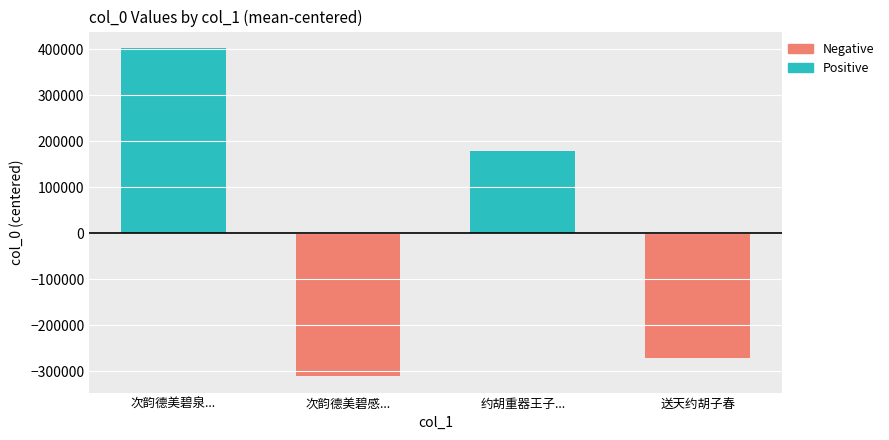

What is the label of the 2nd bar from the left?

次韵德美碧感...